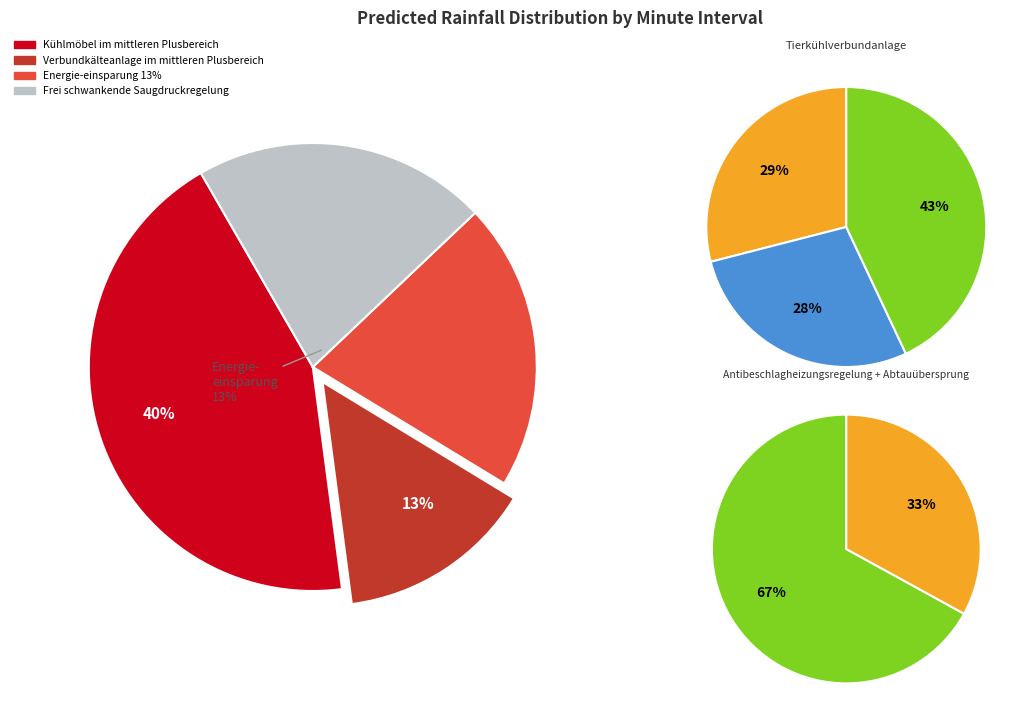

Is the sum of 0 and 30 greater than half?

No